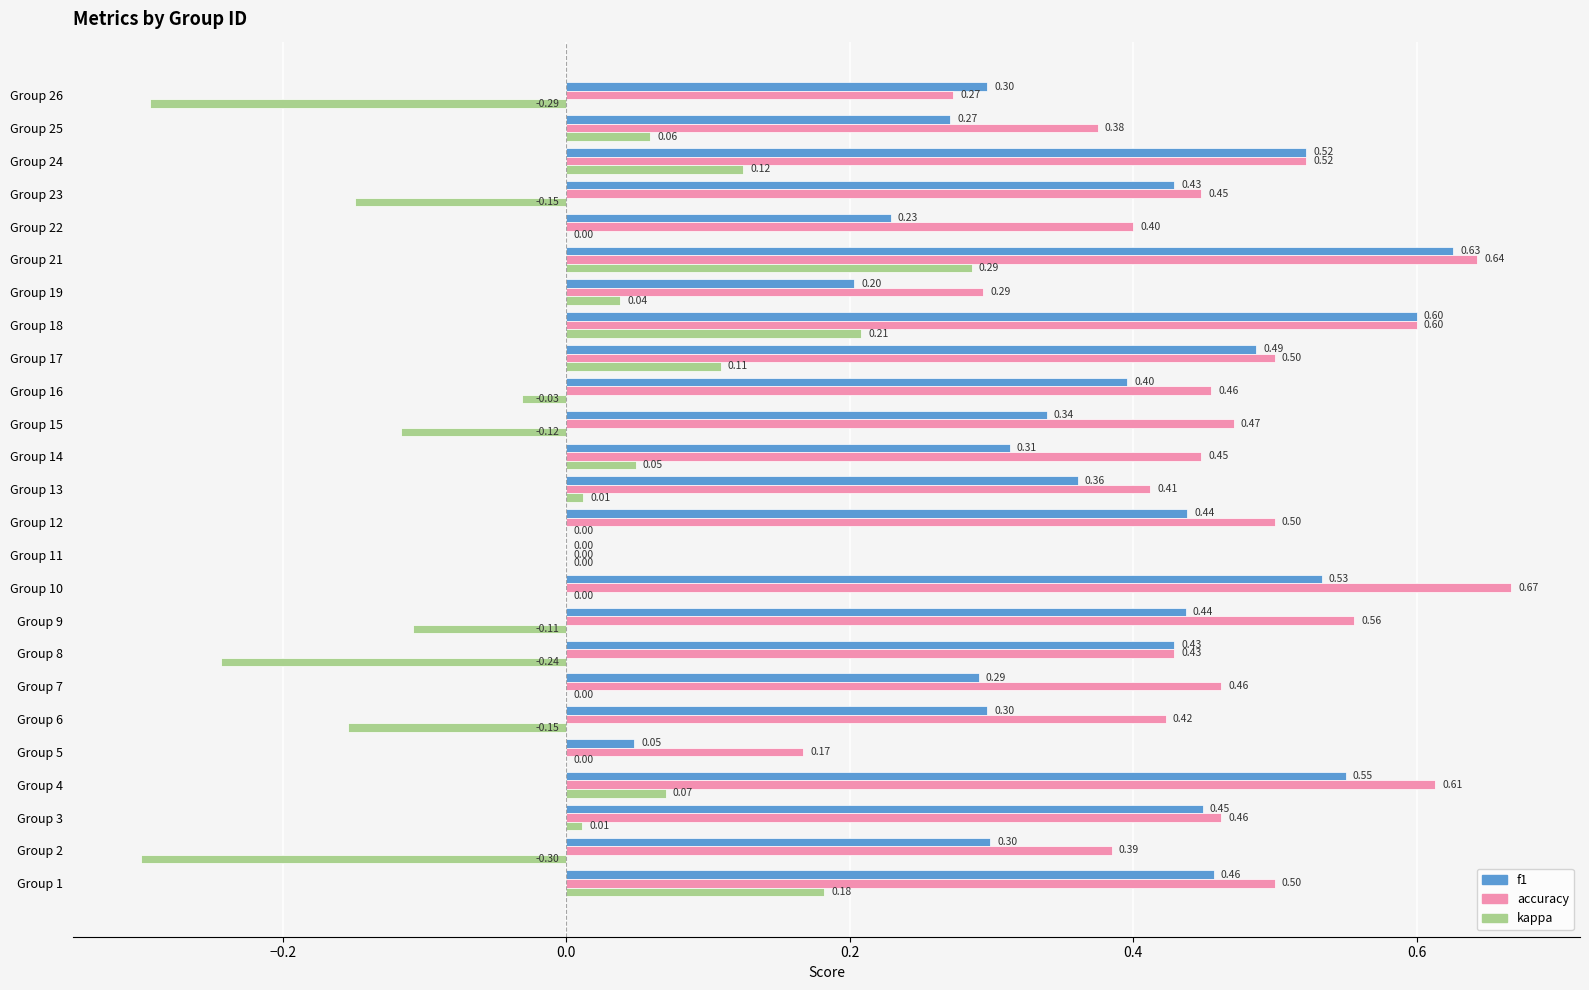

What is the sum of the accuracy values at Group 16 and Group 18?

1.1